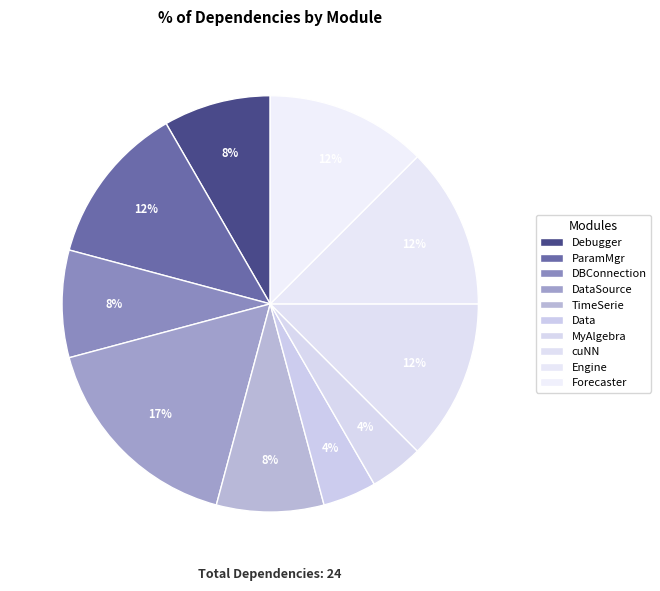

Combined, what portion of the pie is Data and Forecaster?

16.7%